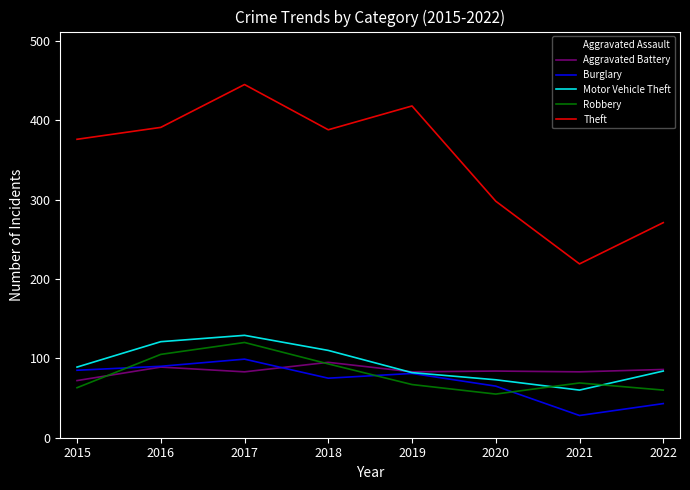

True or false: Theft and Burglary cross at least once.

False